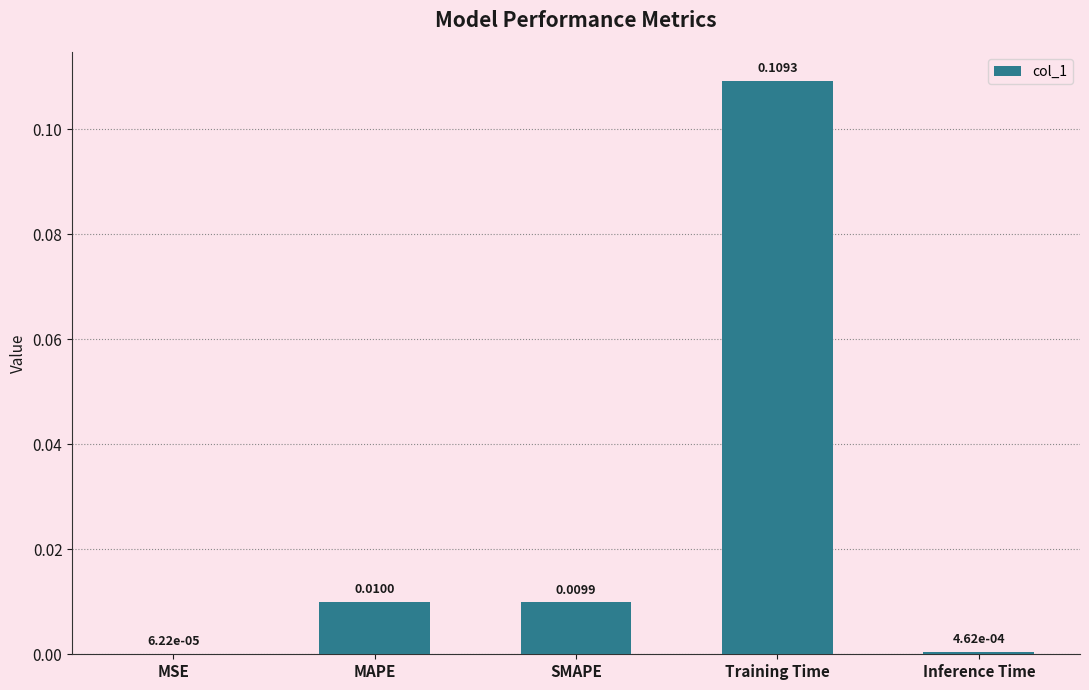

Between MAPE and SMAPE, which is larger?

MAPE